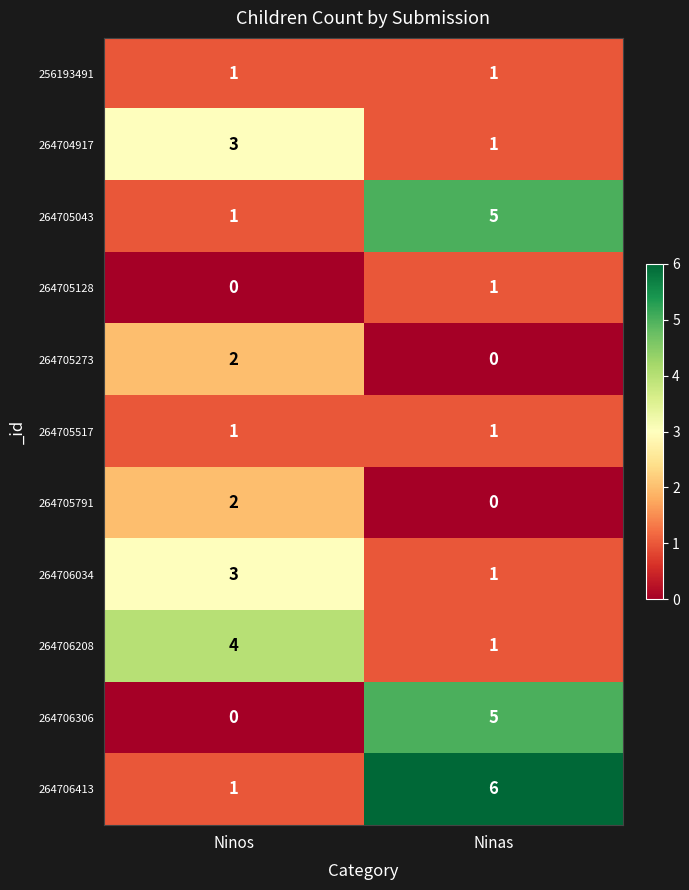

What is the spread (max minus min) of values at Ninas?

6